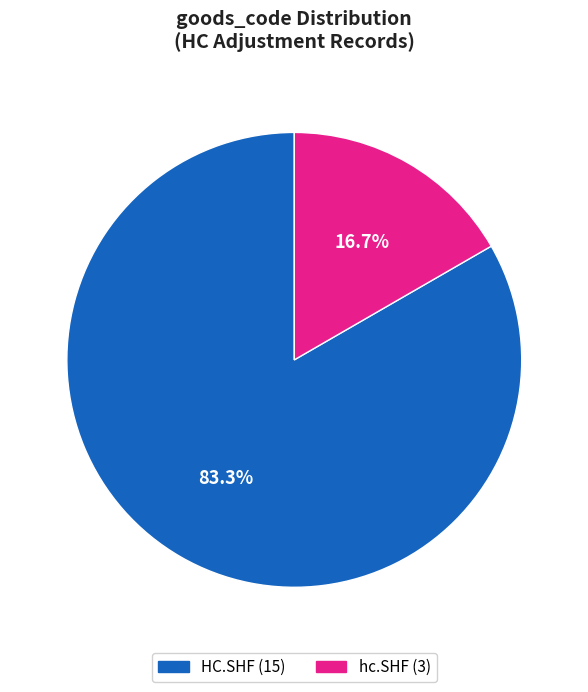

True or false: HC.SHF accounts for 96% of the total.

False